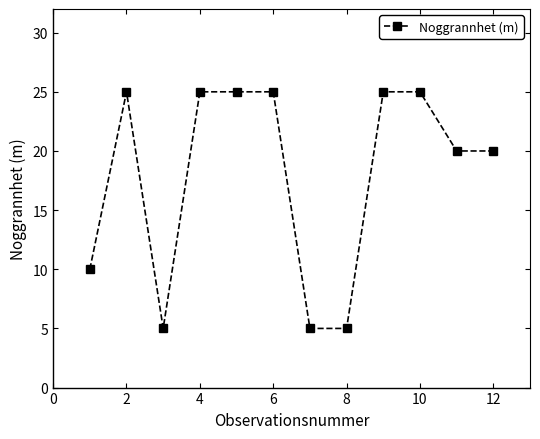

What is the maximum value shown in the chart?

25